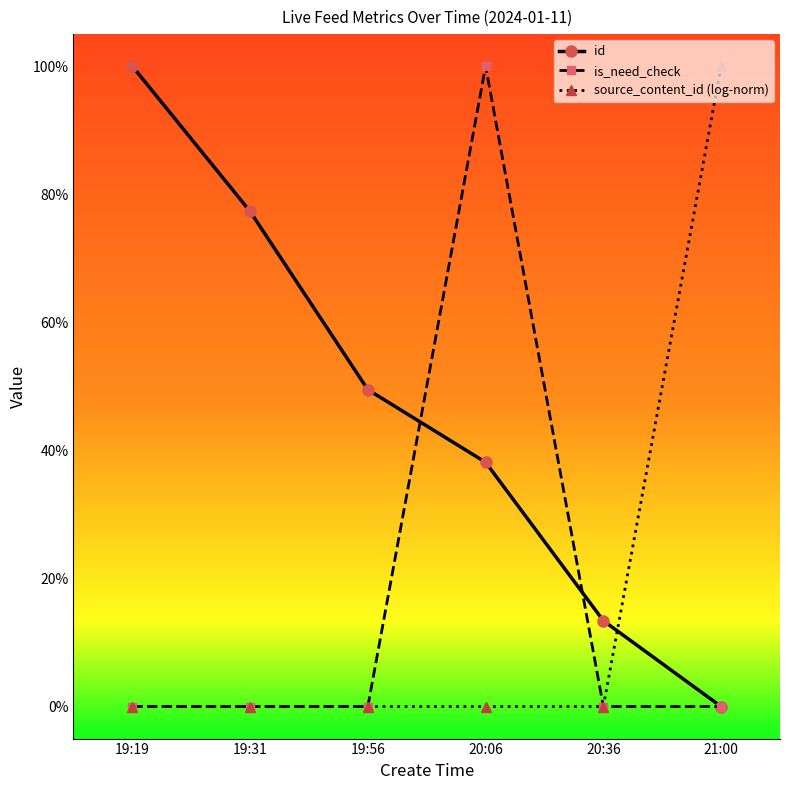

What are all the series names shown in the legend?

id, is_need_check, source_content_id (log-norm)